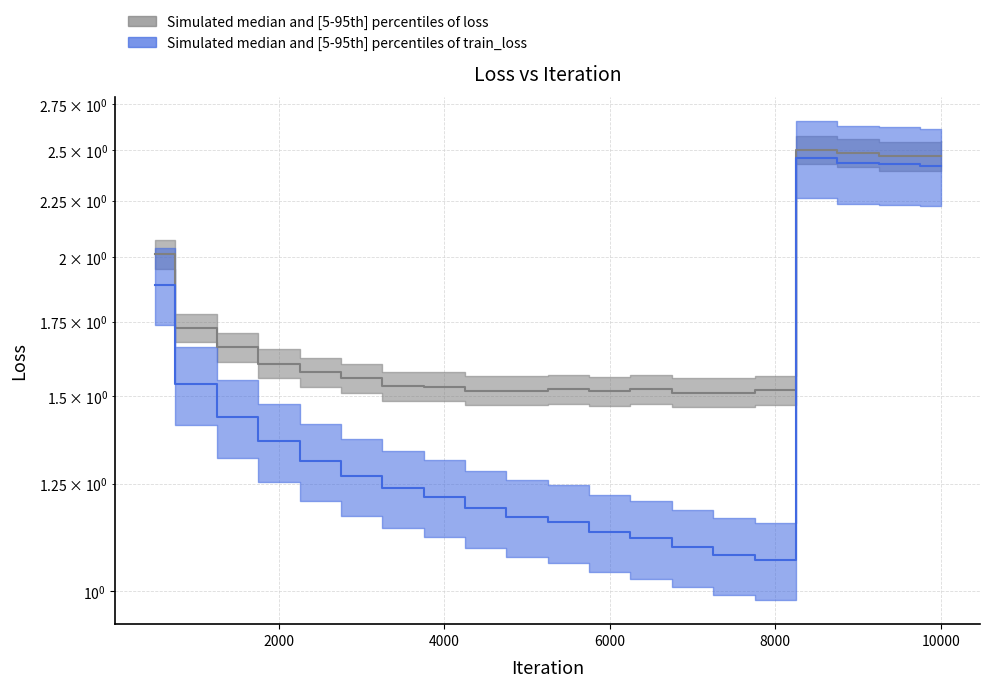

Which category has the lowest value across all series?

8000